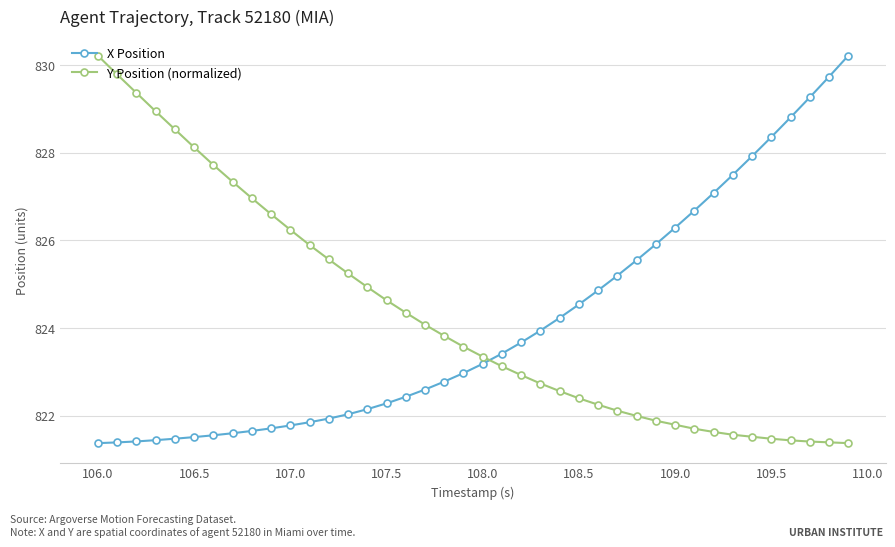

True or false: X Position and Y Position (normalized) cross at least once.

True